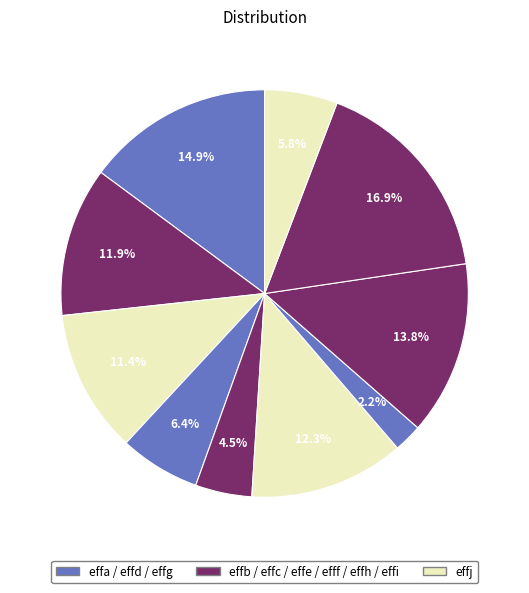

How many segments does this pie chart have?

10